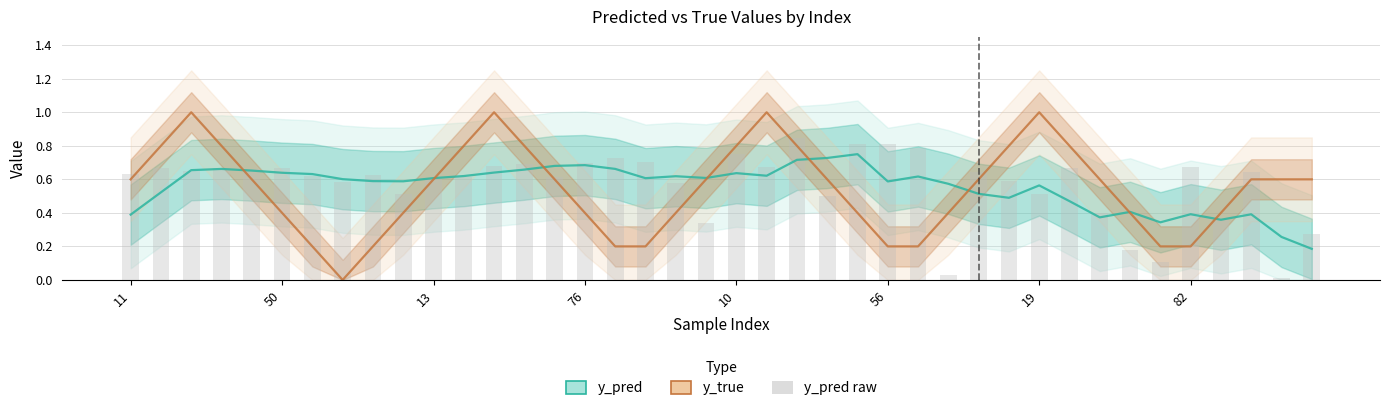

How many groups of bars are there?

40